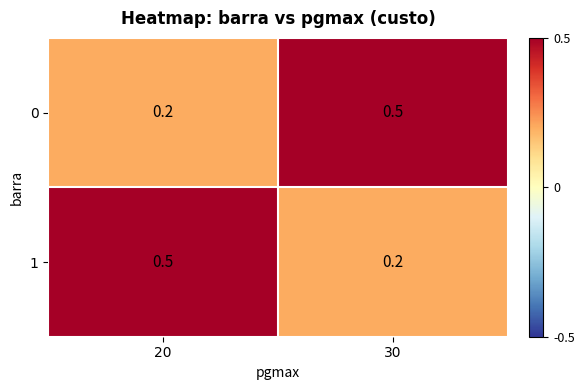

At 30, list the series in order from largest to smallest.

0, 1